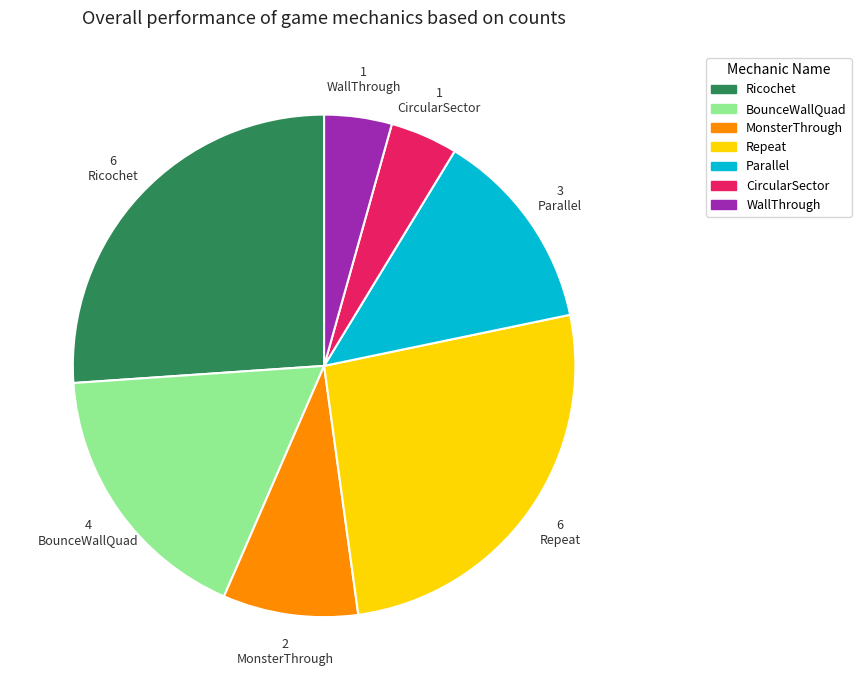

Count the number of slices in the pie.

7